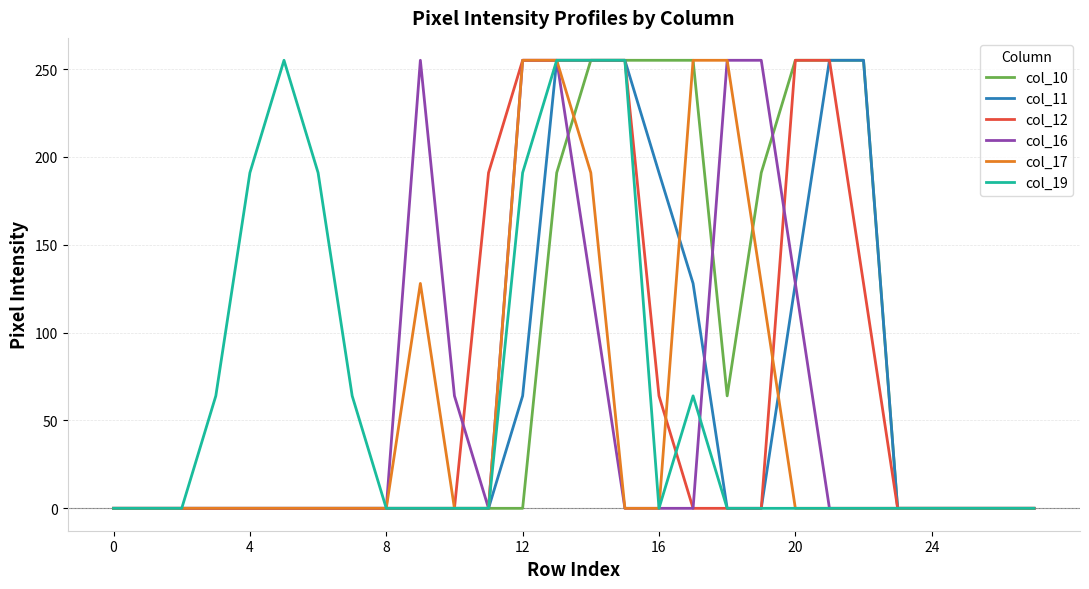

What is the maximum value shown in the chart?

255